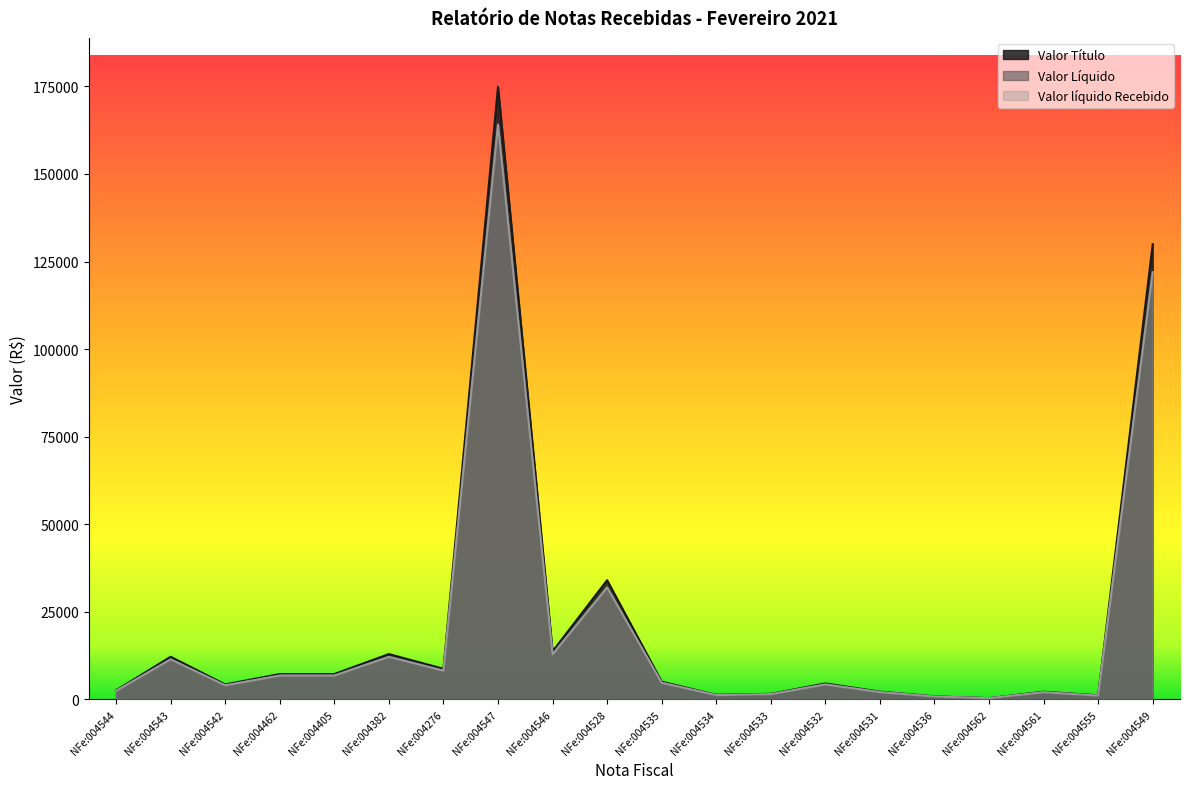

List the series in order of their peak value, lowest first.

Valor Líquido, Valor líquido Recebido, Valor Título